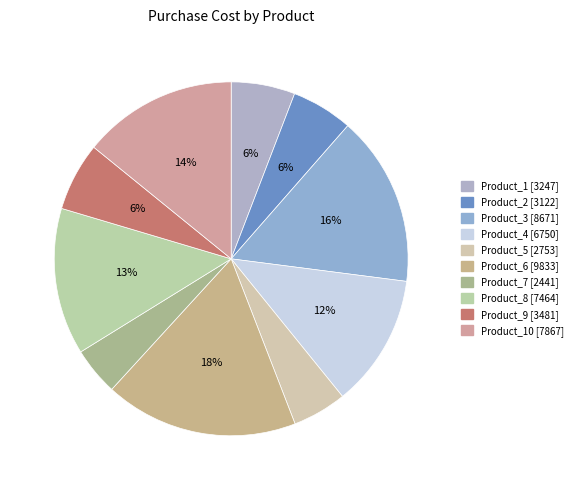

Count the number of slices in the pie.

10